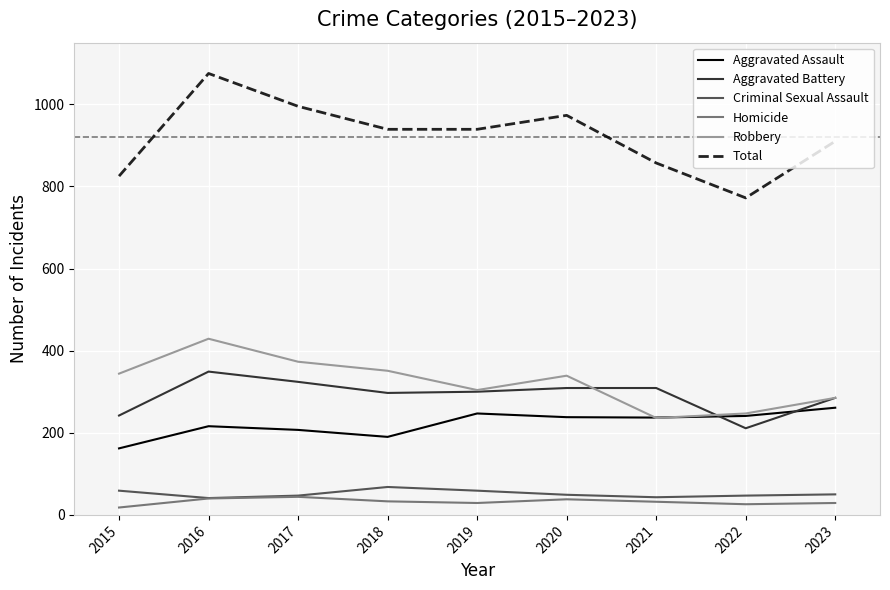

The Total series shows 857 at 2021. True or false?

True